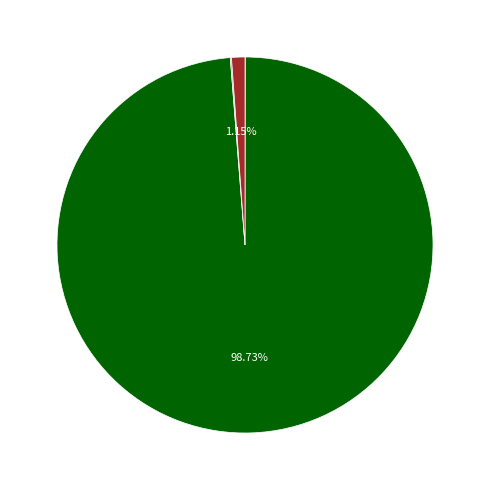

Is there a majority slice in this chart?

Yes